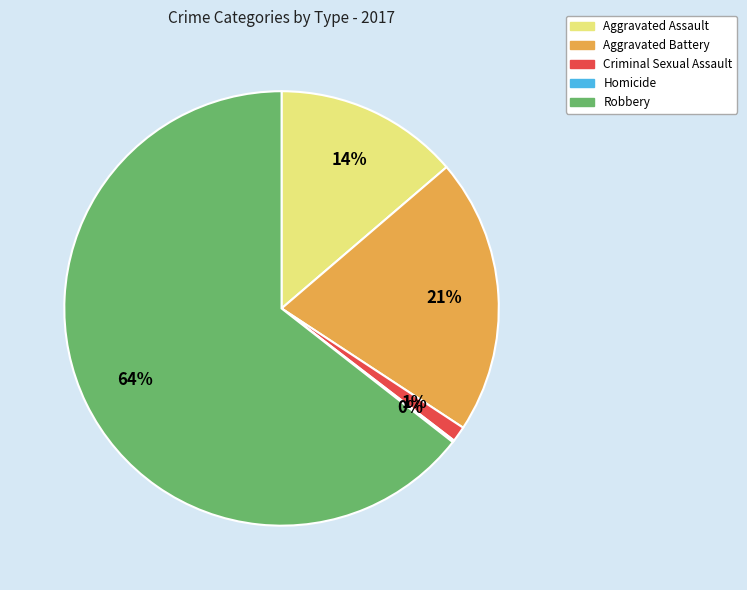

What is the largest slice in the pie chart?

Robbery